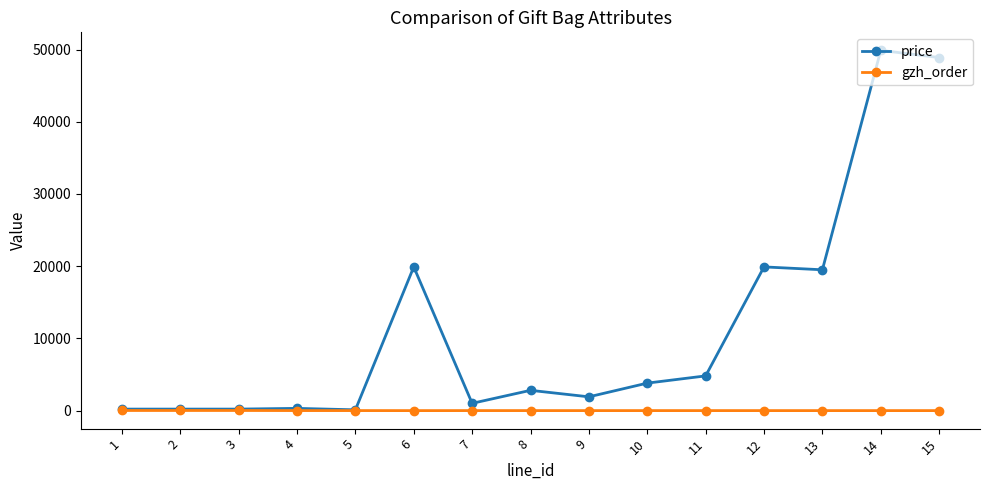

Which series has the largest total across all categories?

price